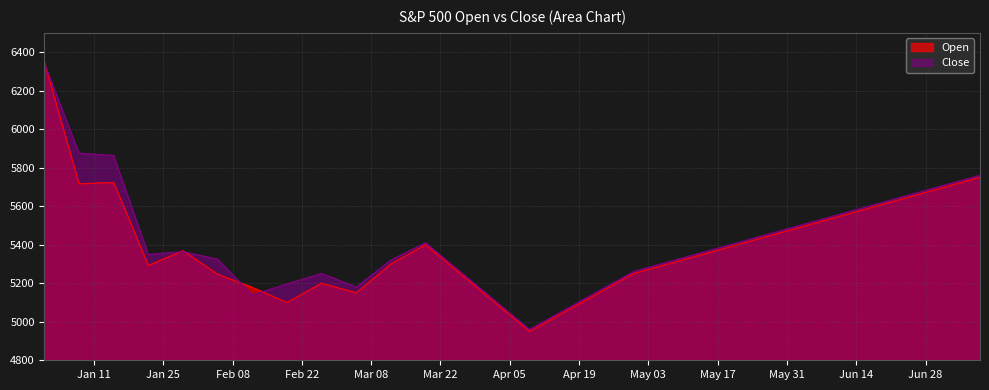

How many intersections are there between Open and Close?

5